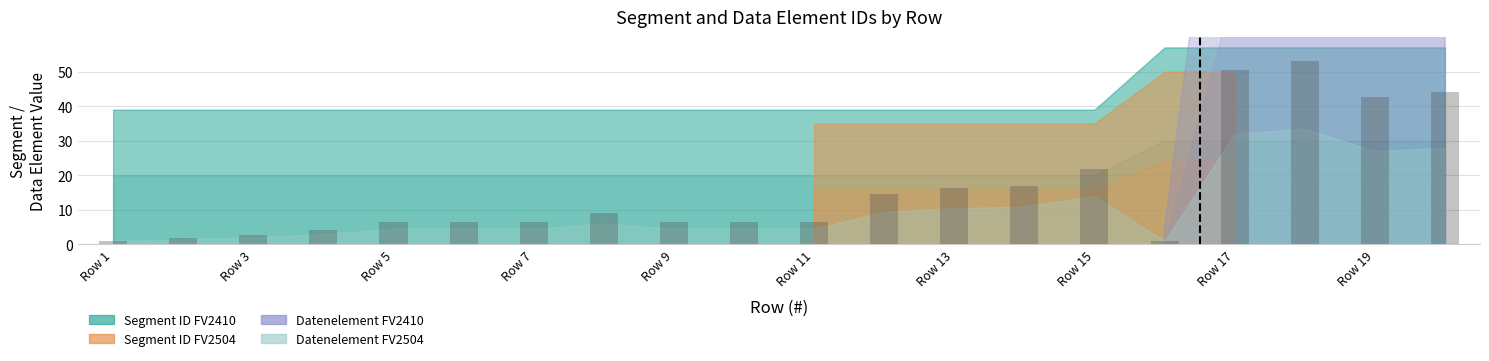

What is the average value?

16.0